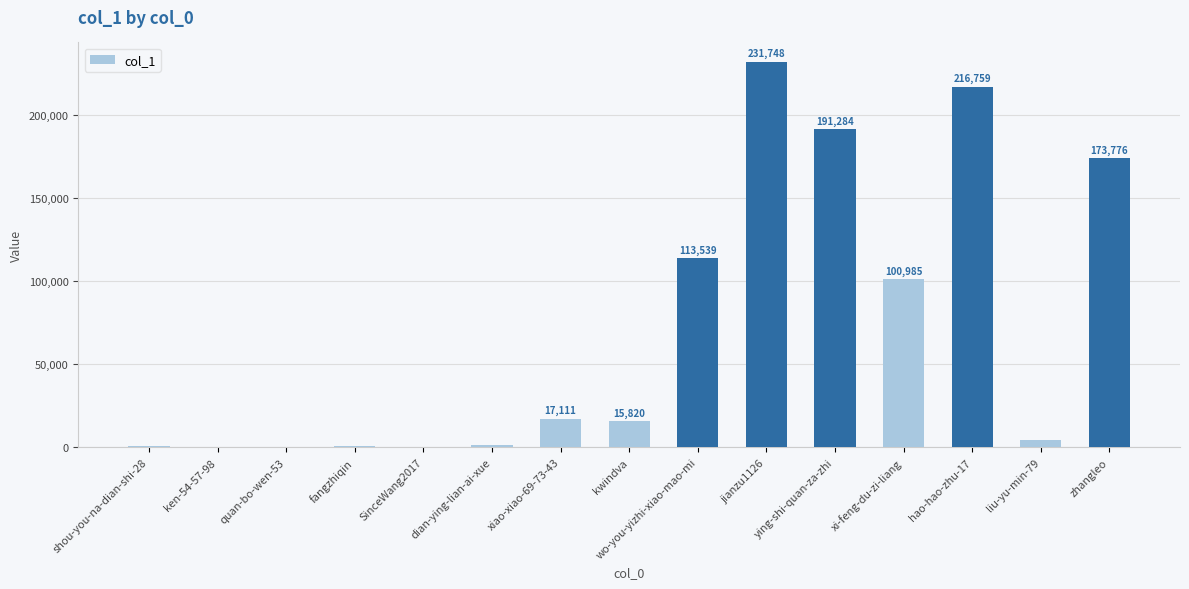

What is the change in value from dian-ying-lian-ai-xue to hao-hao-zhu-17?

+215174